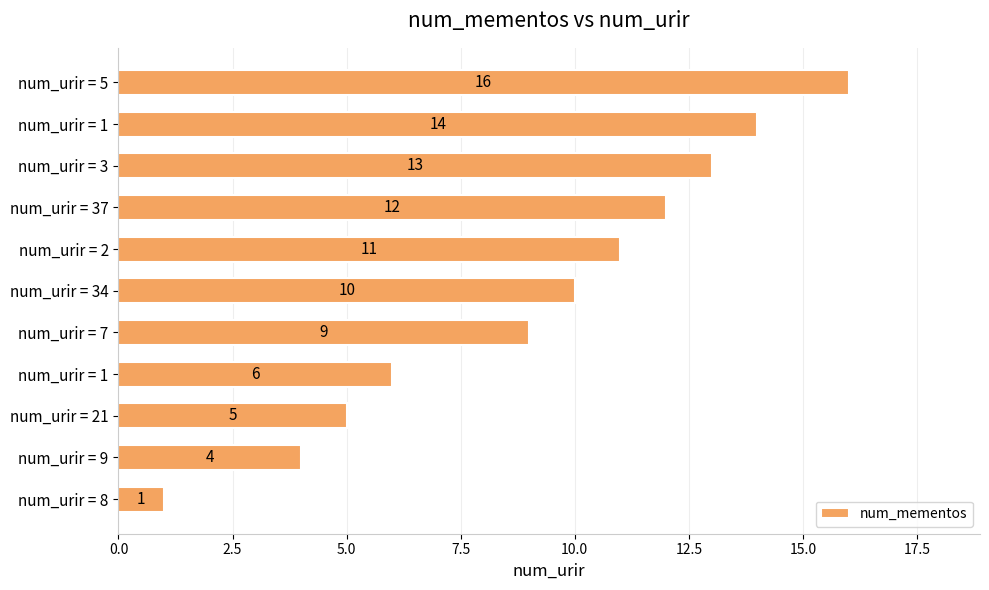

How many series are shown in this chart?

1